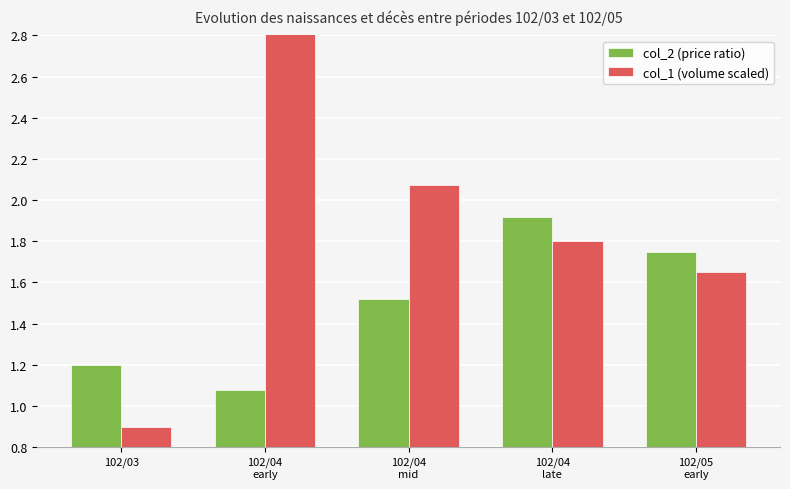

The value of col_1 (volume scaled) at 102/04
mid is 2.1. True or false?

True